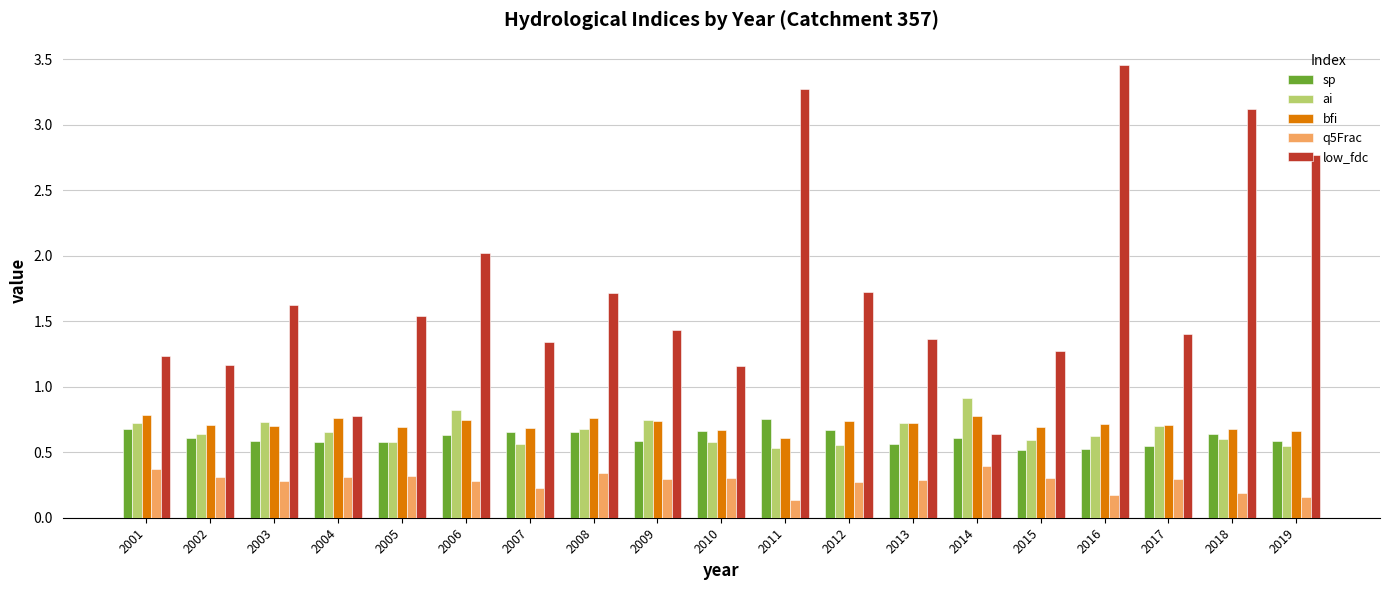

What is the difference between the maximum and minimum values in the low_fdc series?

2.8